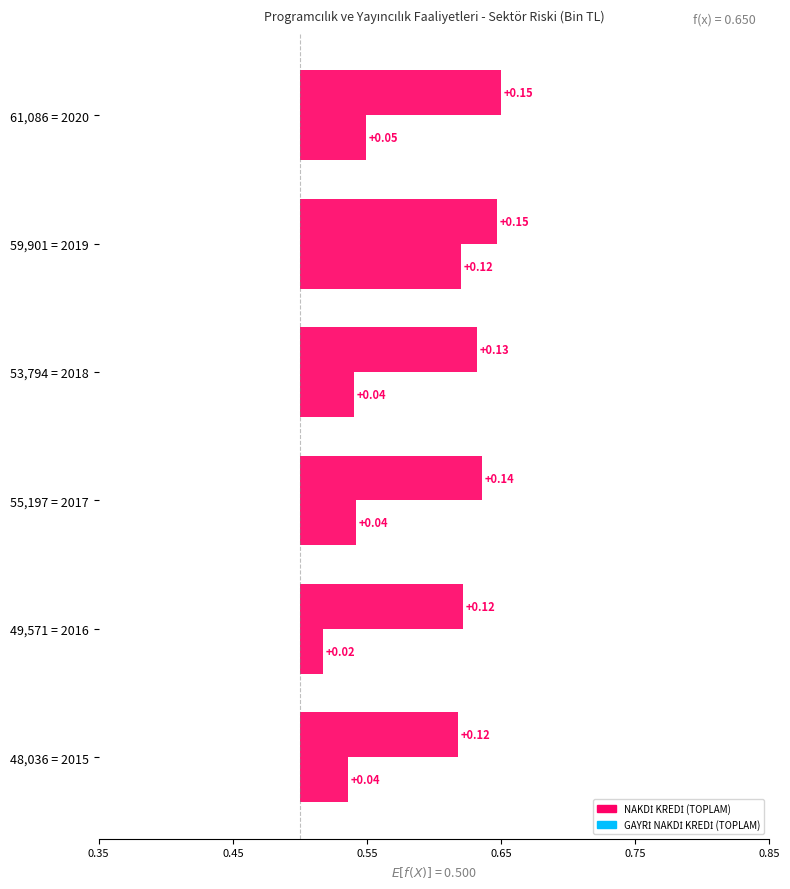

Reading right to left, what are all the values shown in this chart?

NAKDİ KREDİ (TOPLAM): 0.2	0.1	0.1	0.1	0.1	0.1
GAYRİ NAKDİ KREDİ (TOPLAM): 0.0	0.1	0.0	0.0	0.0	0.0